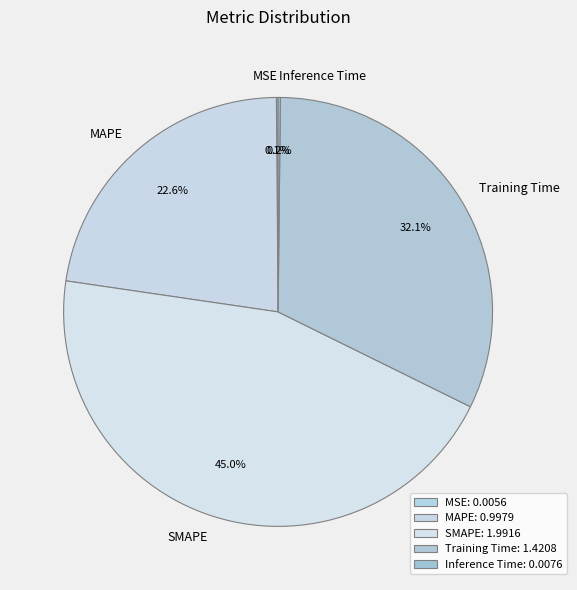

Which category has the biggest portion of the pie?

SMAPE